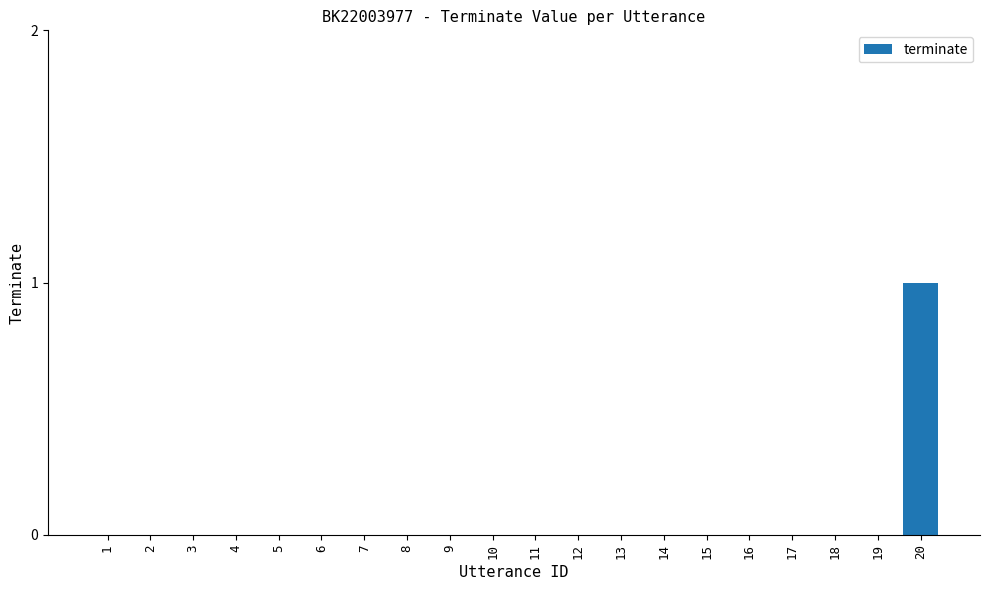

Is it true that the value at 10 is 0?

True